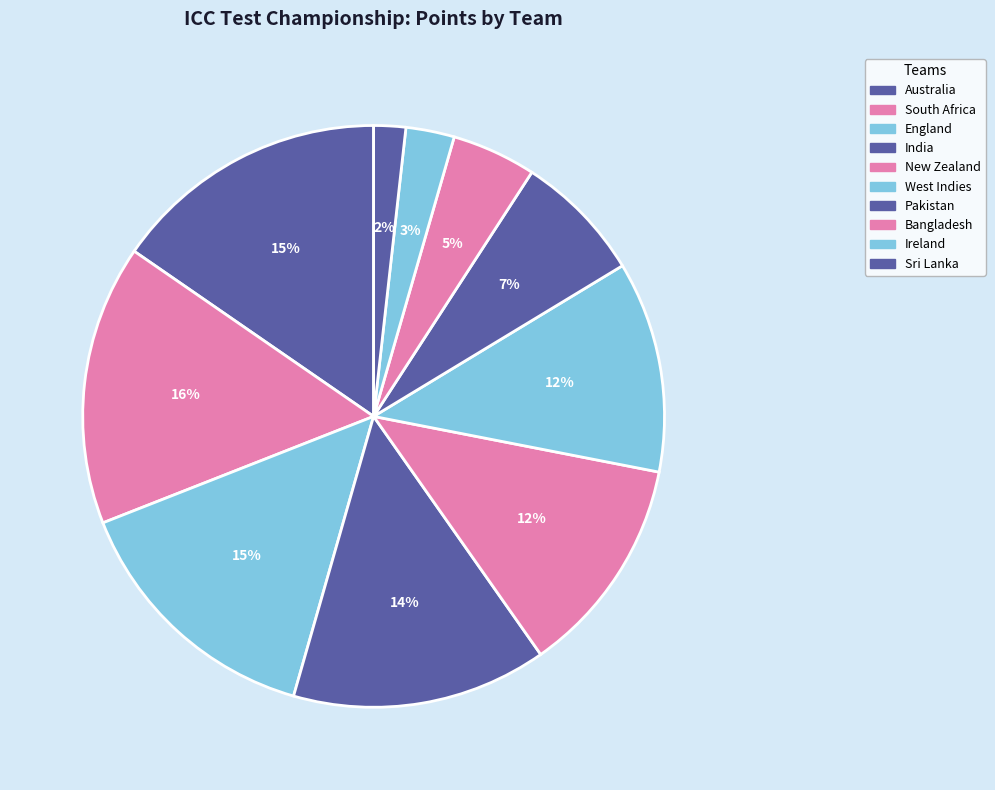

How many segments does this pie chart have?

10